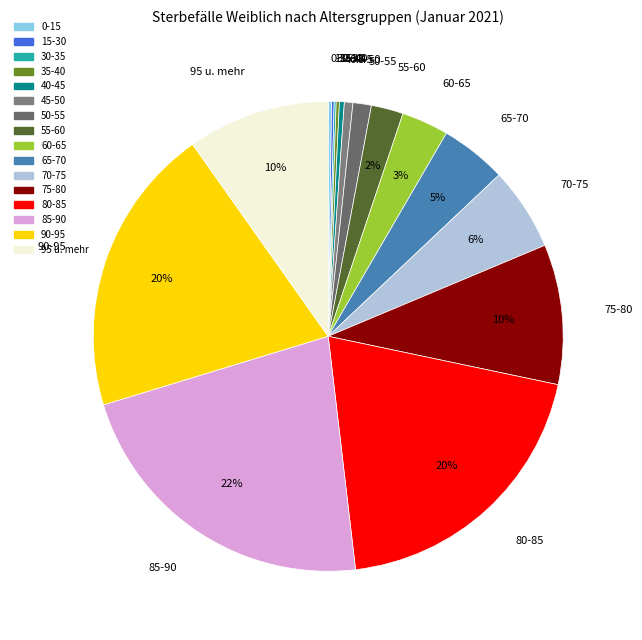

Is 65-70 the majority of the pie?

No